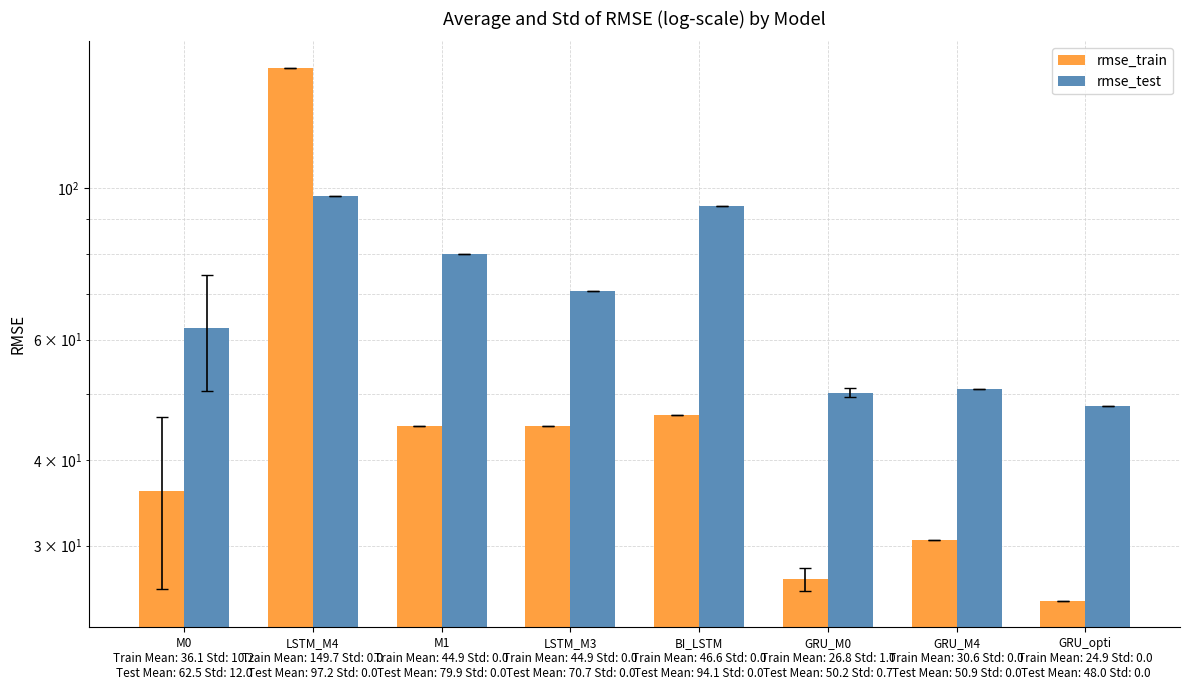

What is the label of the 3rd bar from the left?

M1
Train Mean: 44.9 Std: 0.0
Test Mean: 79.9 Std: 0.0